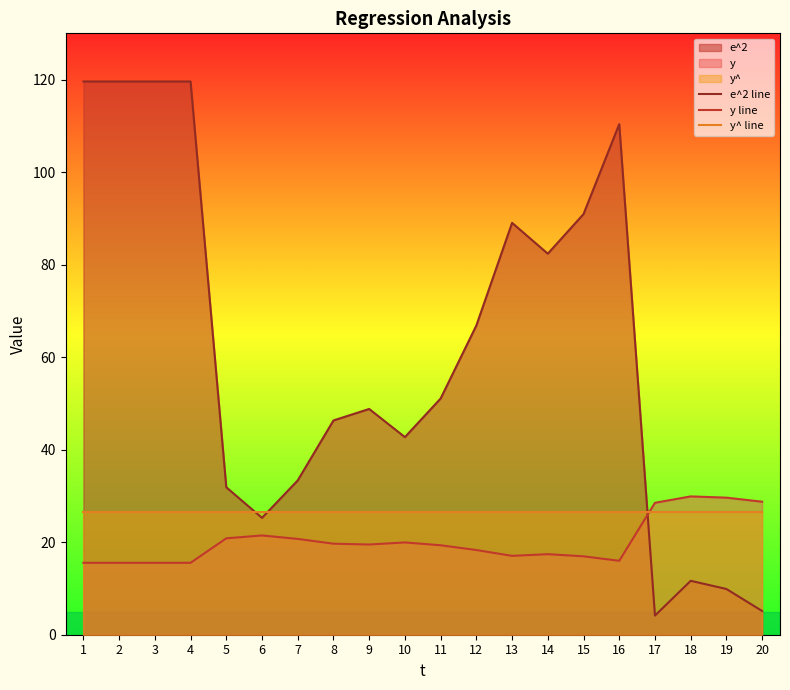

What is the difference between the highest and lowest values at 18?

18.2